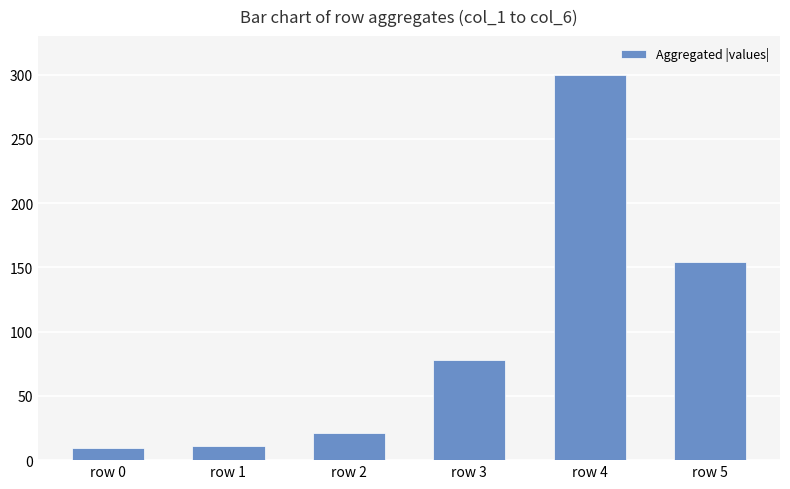

How many bars are there in total?

6